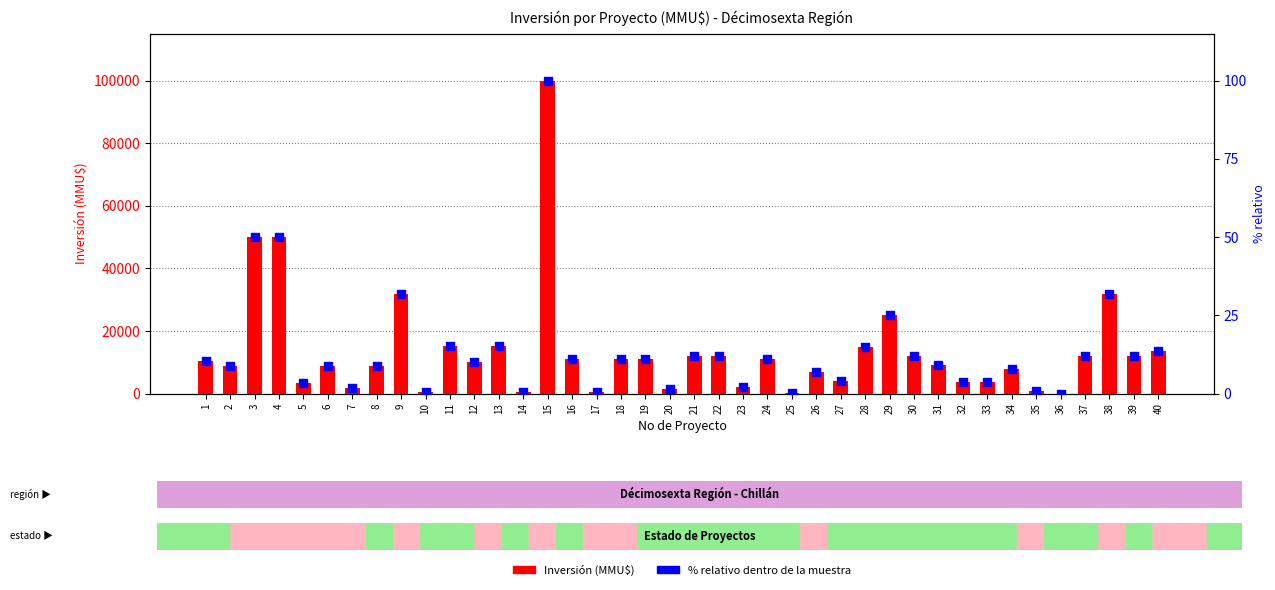

Which series contains the highest Y value?

Inversión(MMU$)